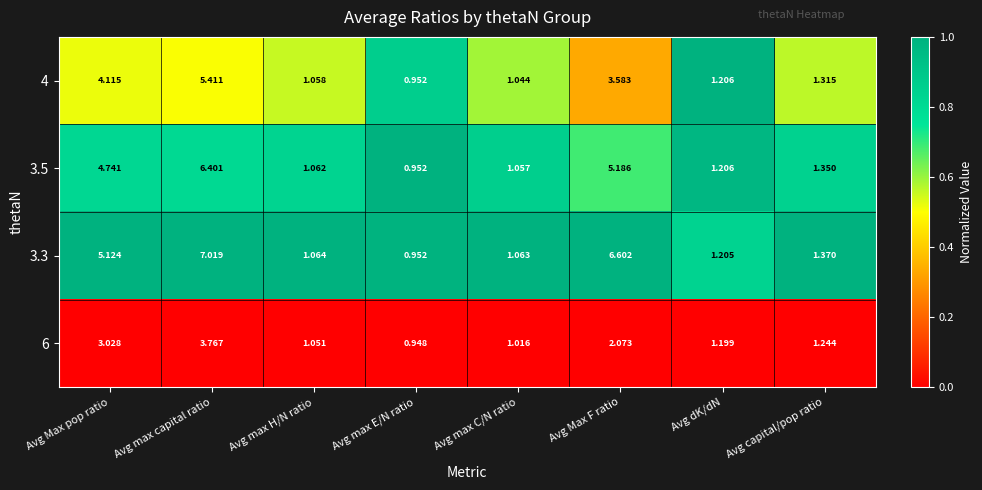

At which label does 3.5 reach its minimum?

Avg max E/N ratio